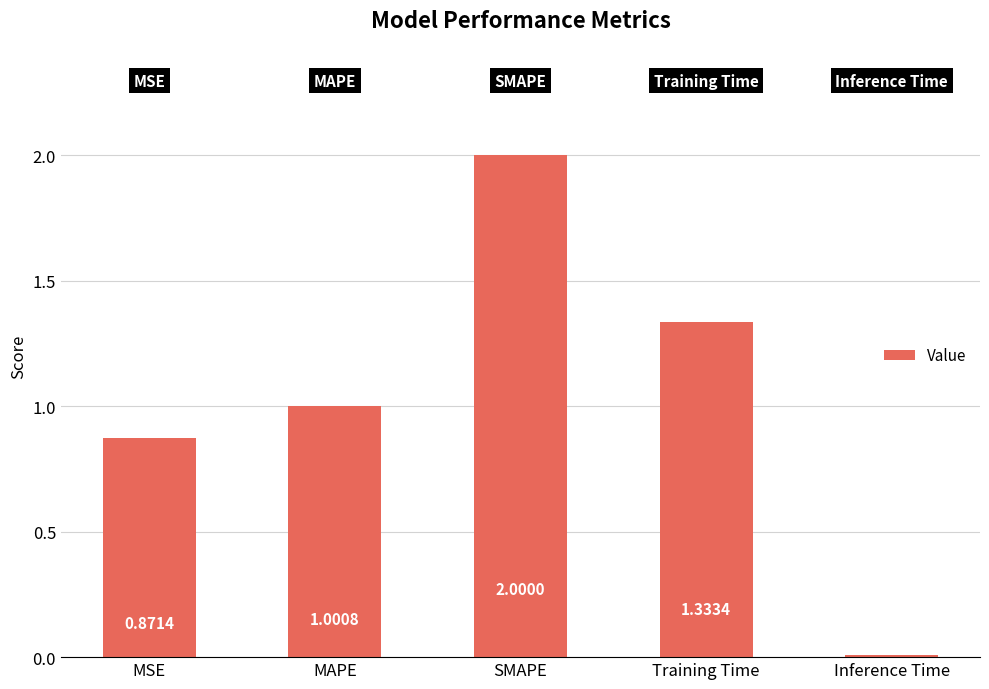

What is the label of the 3rd bar from the left?

SMAPE